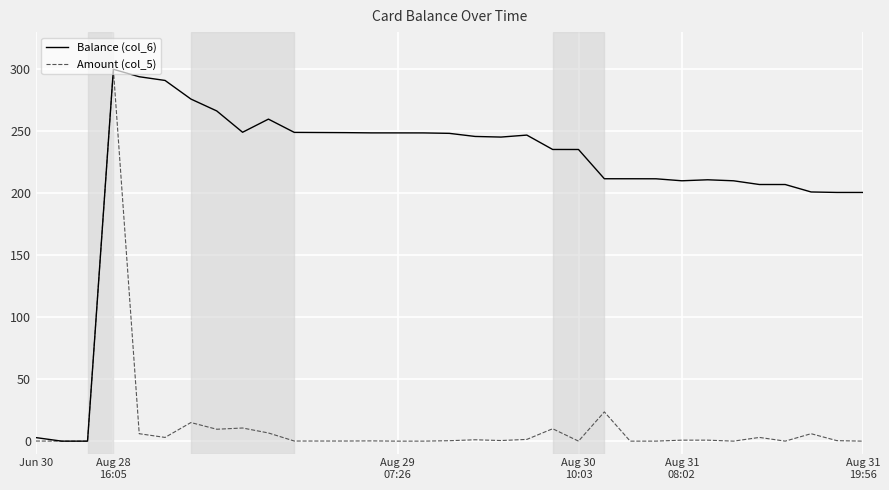

What is the maximum value for Balance (col_6)?

300.0